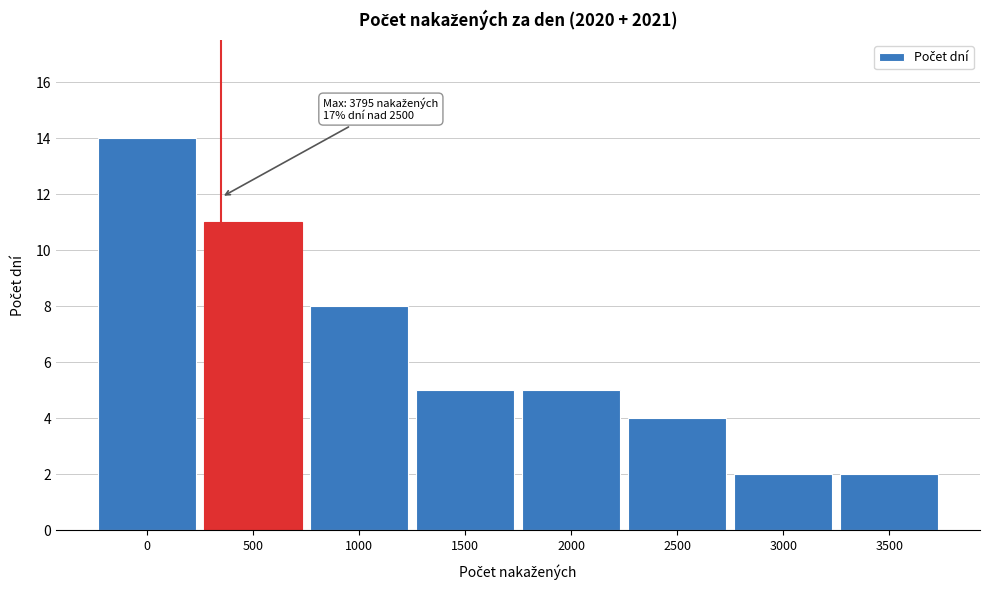

Reading left to right, what are all the values shown in this chart?

14	11	8	5	5	4	2	2